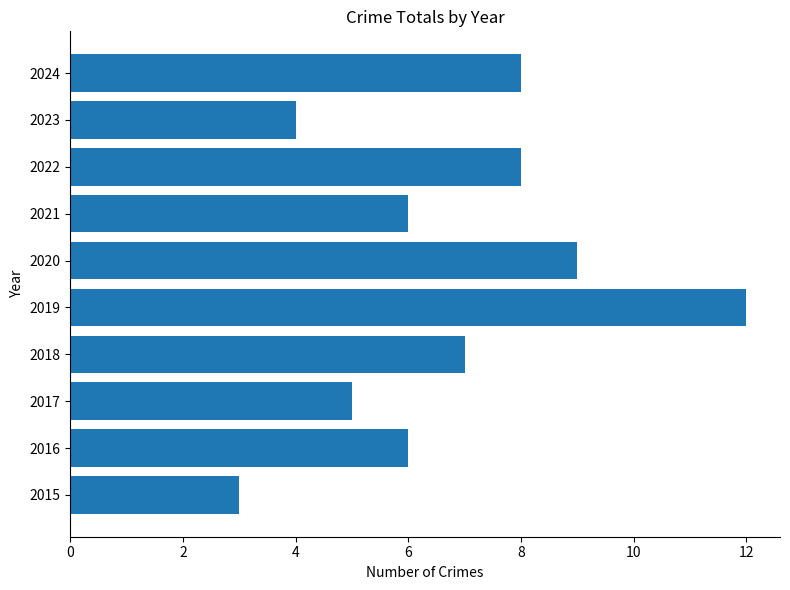

What is the difference between the values at 2020 and 2023?

5